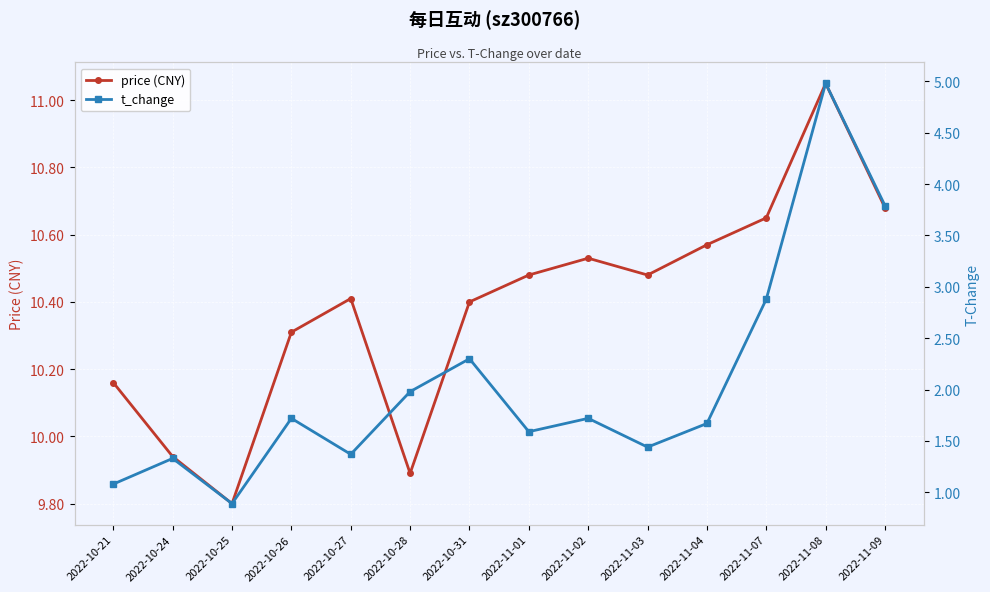

The value of price (CNY) at 2022-10-26 is 2.9. True or false?

False